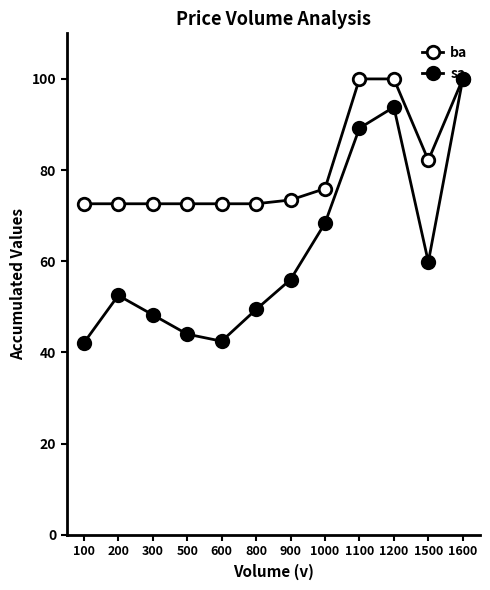

How many interior local peaks does the sa series have?

2